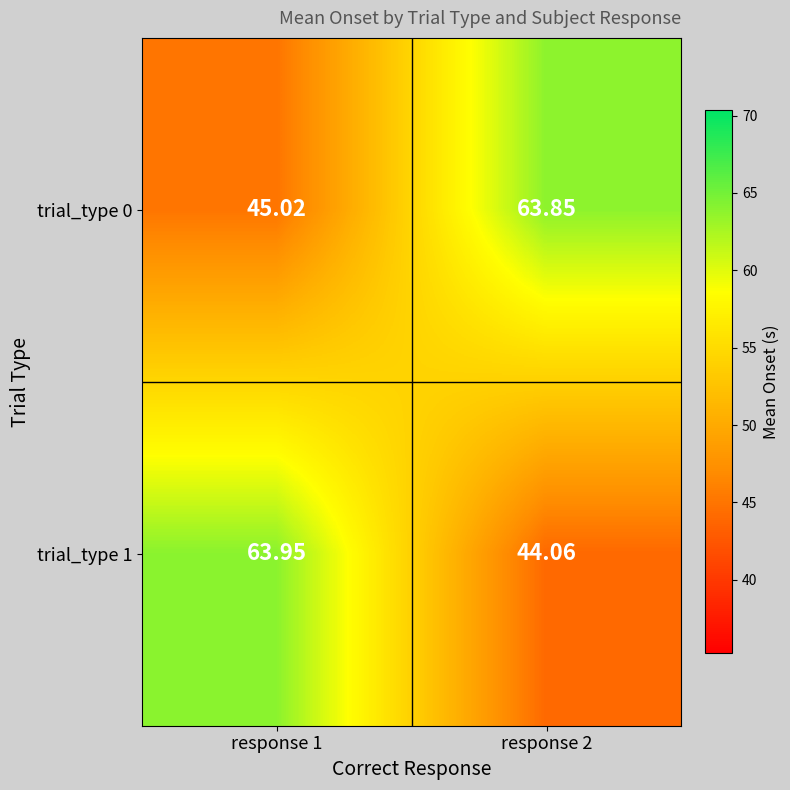

Which series has the widest spread of values?

trial_type 1